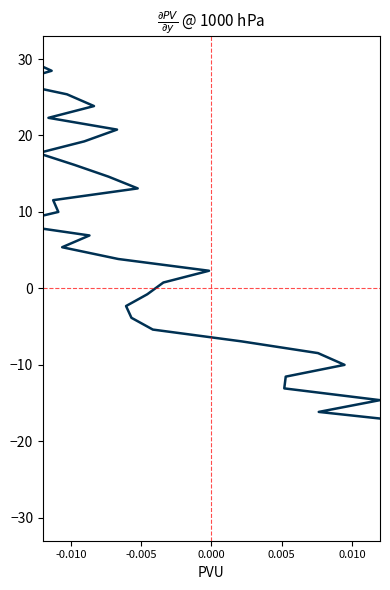

How many lines are shown in the chart?

1